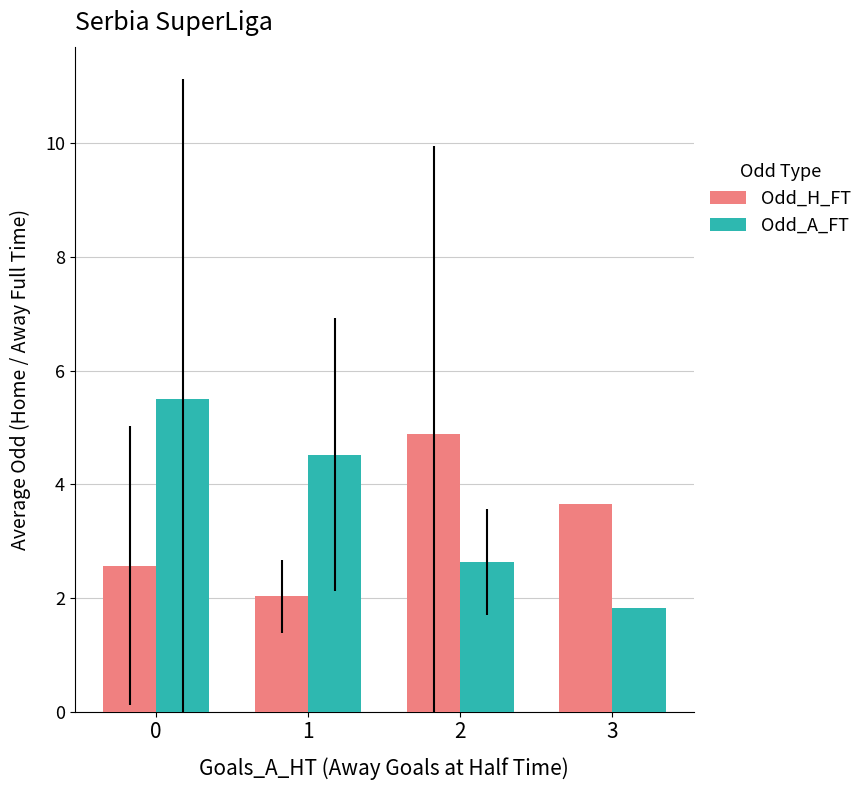

Which series has the largest total across all categories?

Odd_A_FT